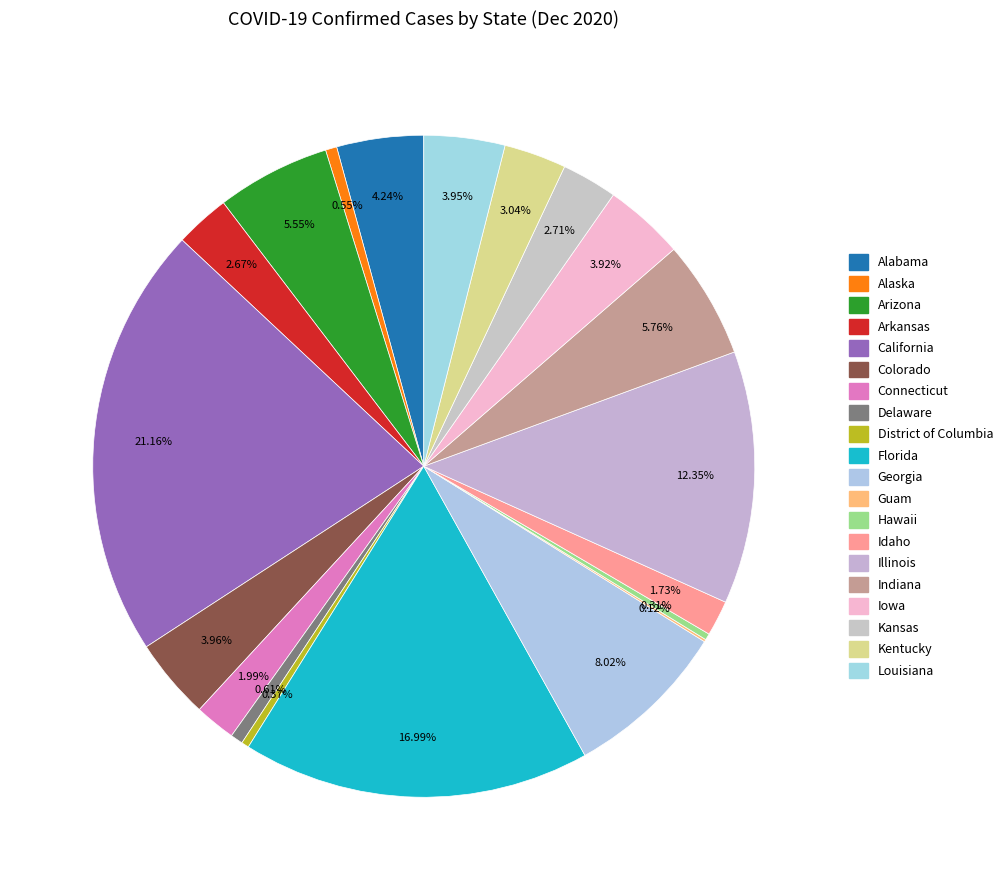

To the nearest percent, what portion does Iowa represent?

4%